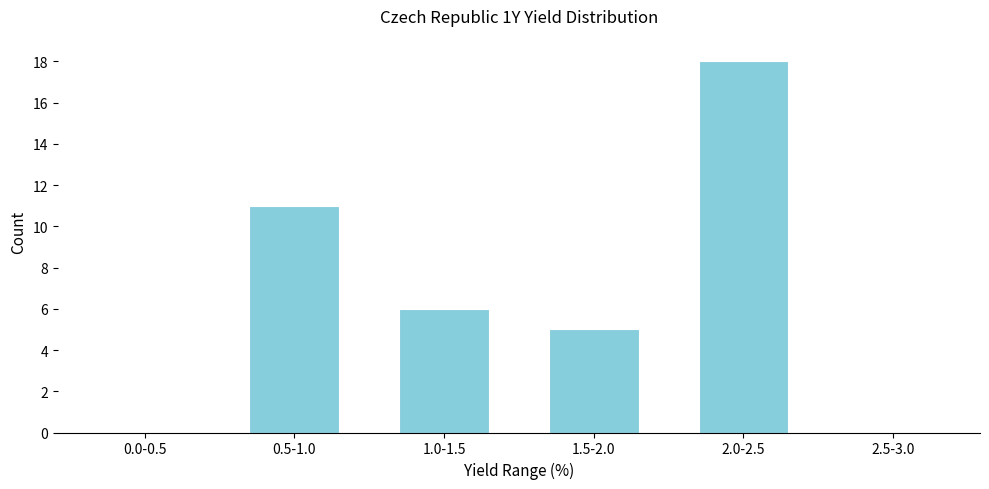

Reading left to right, extract all data points from this chart.

0.0-0.5=0	0.5-1.0=11	1.0-1.5=6	1.5-2.0=5	2.0-2.5=18	2.5-3.0=0